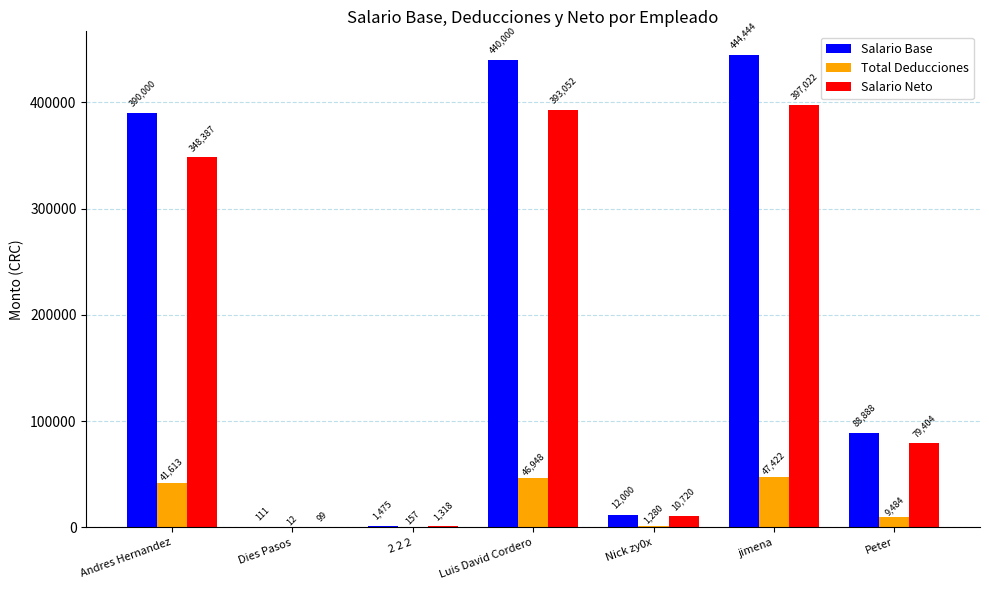

The Salario Base series shows 173881.1 at jimena. True or false?

False